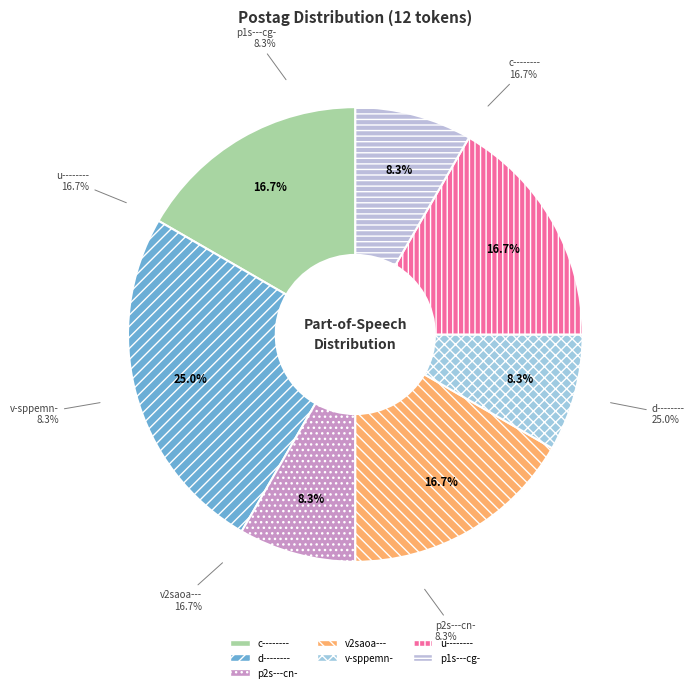

Rank the categories by value from lowest to highest.

p2s---cn-, v-sppemn-, p1s---cg-, c--------, v2saoa---, u--------, d--------